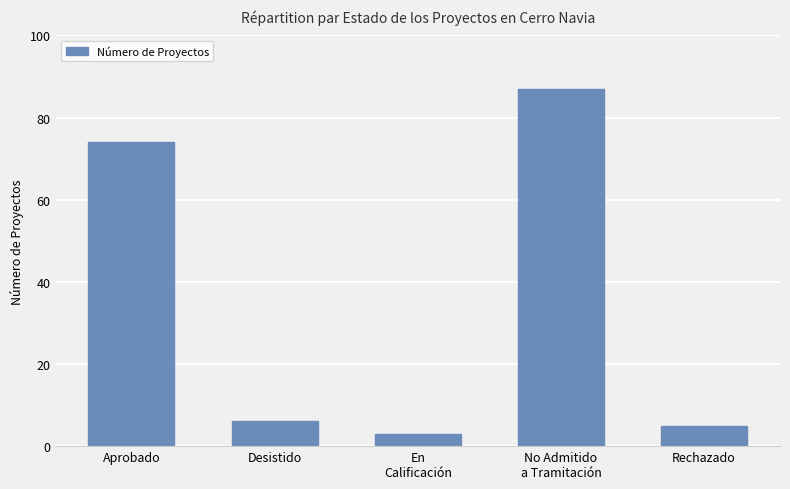

Which category has the lowest value across all series?

En
Calificación